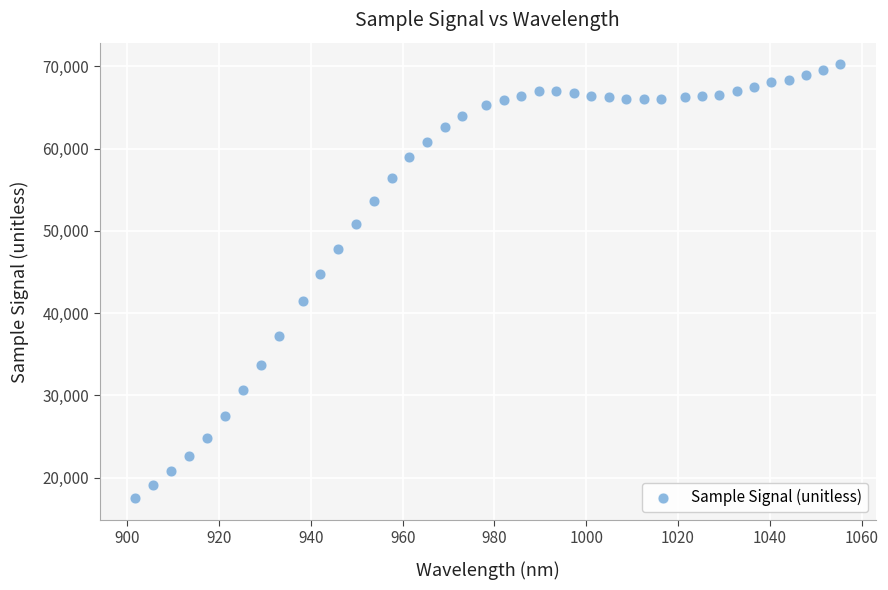

What Y value in the scatter plot is closest to 43868?

44710